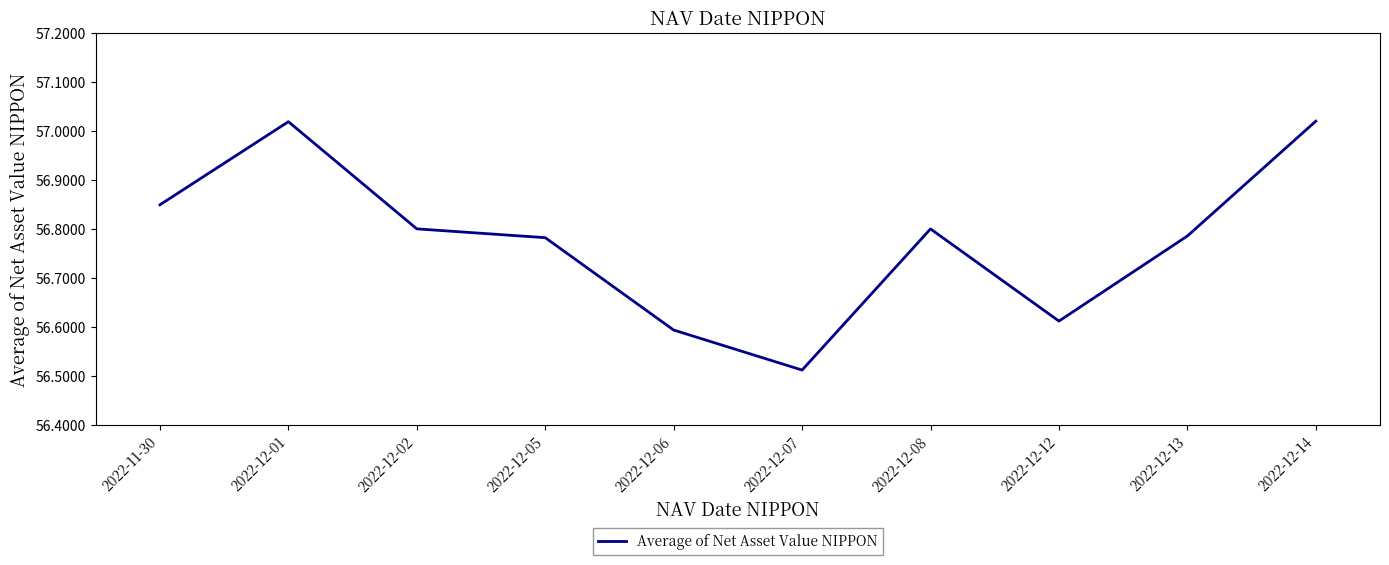

Does the chart have visible grid lines?

No